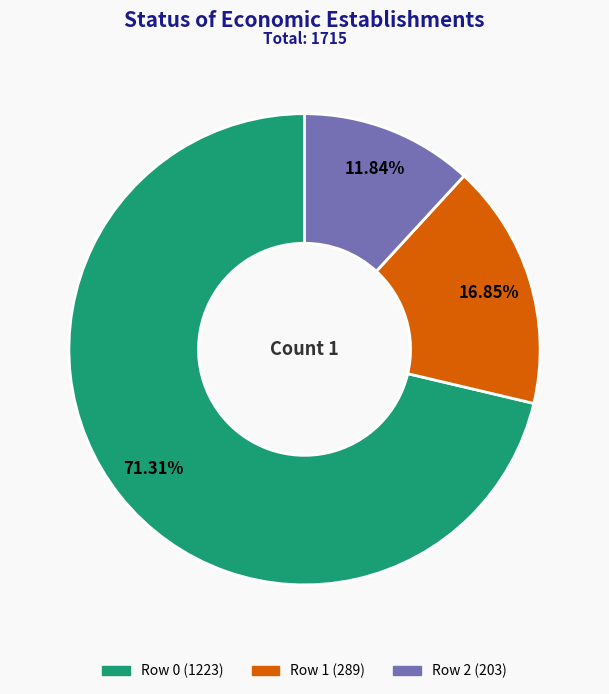

Is there any slice that represents more than half of the pie?

Yes